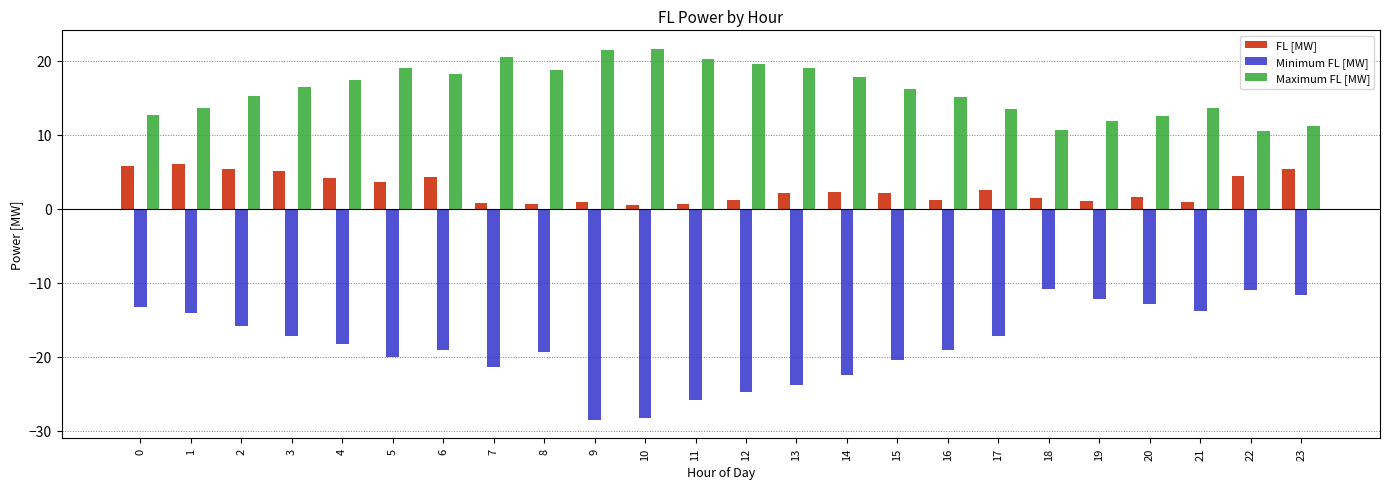

What is the difference between the maximum and minimum values in the Maximum FL [MW] series?

11.1